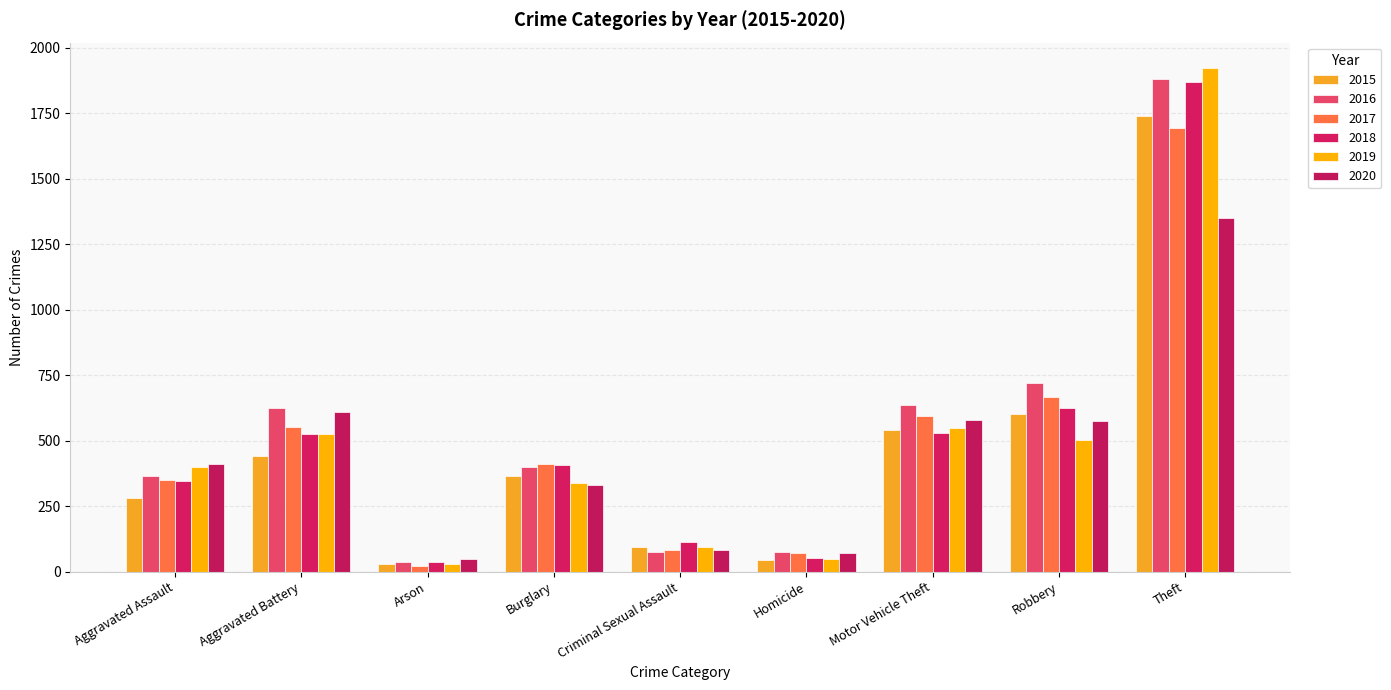

Rank the categories by 2018 value from highest to lowest.

Theft, Robbery, Motor Vehicle Theft, Aggravated Battery, Burglary, Aggravated Assault, Criminal Sexual Assault, Homicide, Arson